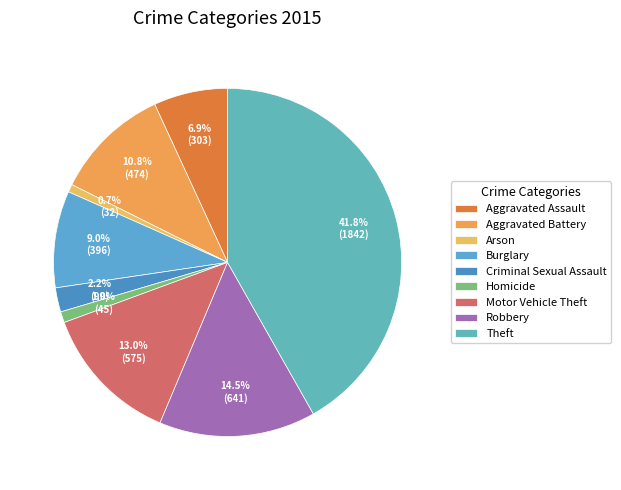

Between Motor Vehicle Theft and Aggravated Battery, which is larger?

Motor Vehicle Theft